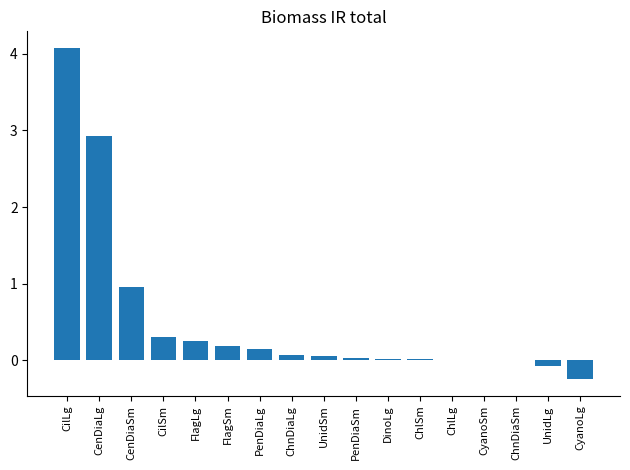

What is the sum of the values at ChnDiaSm and FlagLg?

0.3